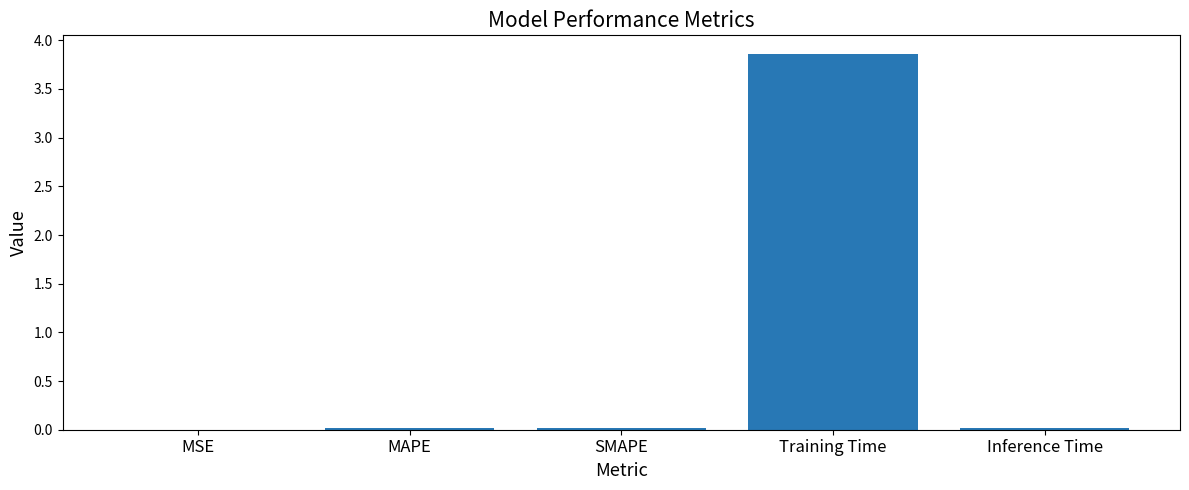

At which category does the chart reach its peak across all series?

Training Time